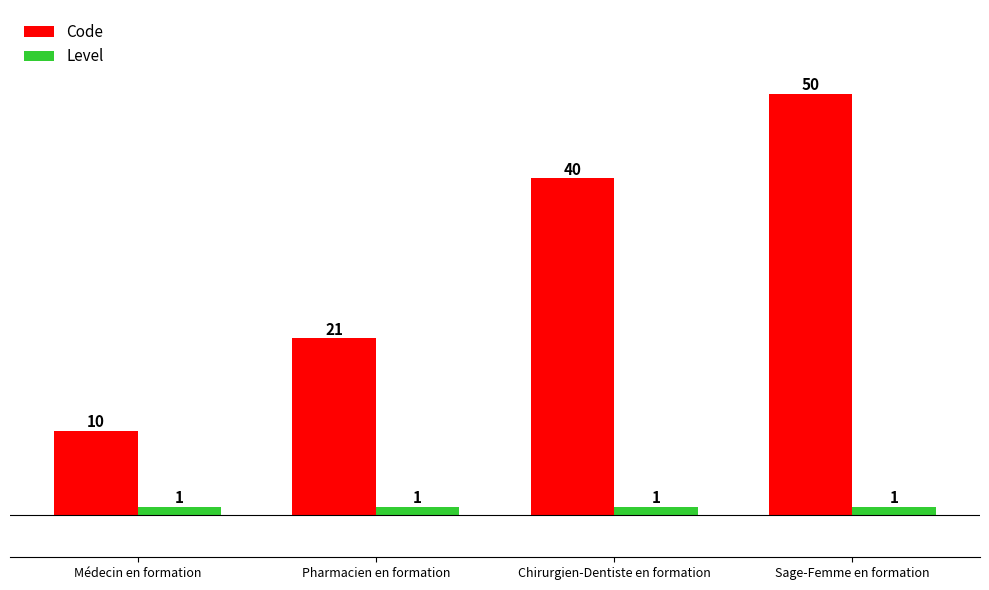

How many Code values are between 21 and 50?

3